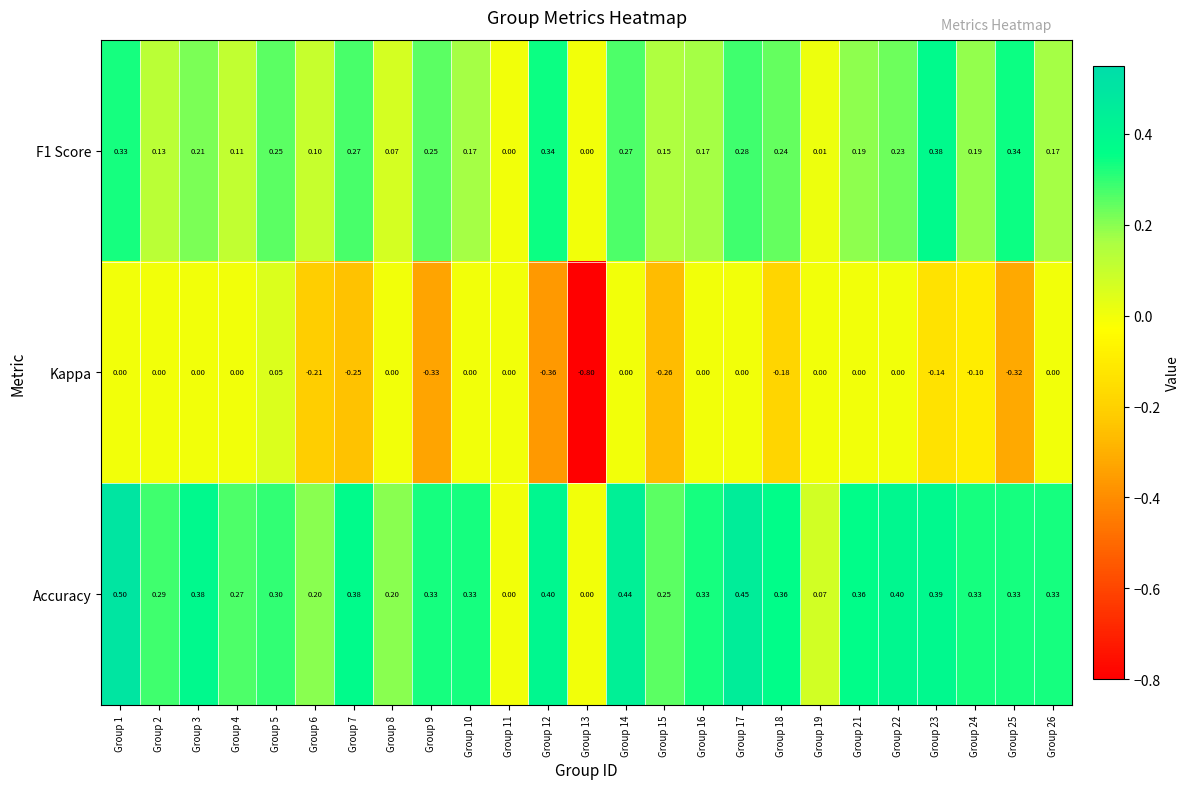

Which series has the largest range (max minus min)?

Kappa